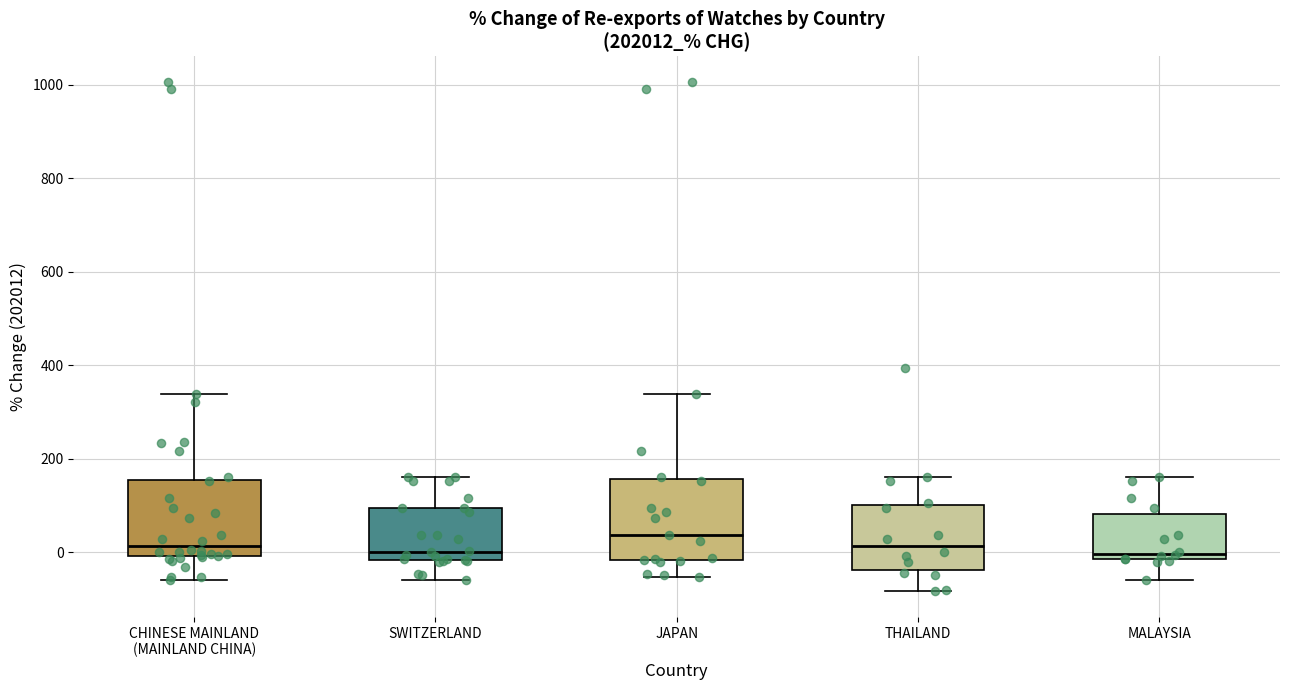

Where does the lower whisker of the box for MALAYSIA end on the y-axis? The values are not printed on the chart, so give them approximately, as read against the axis.

-60